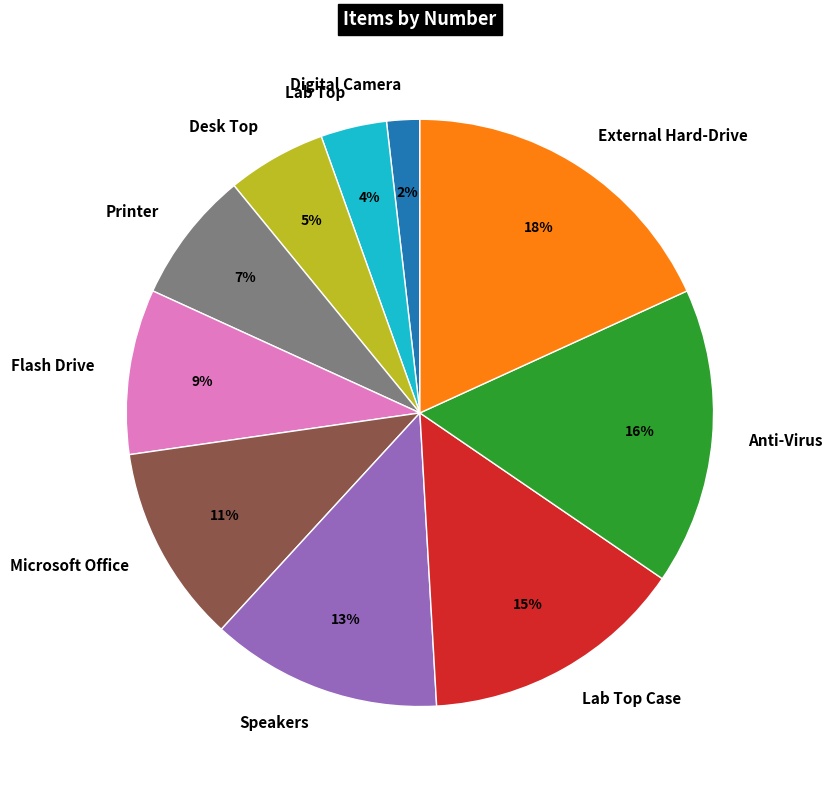

What is the ratio of the value at Flash Drive to the value at Anti-Virus?

0.6